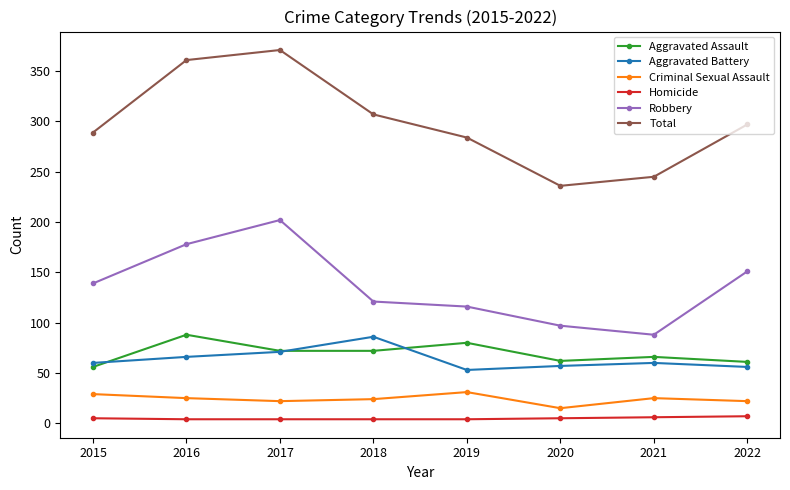

What is the difference between the highest and lowest values at 2016?

357